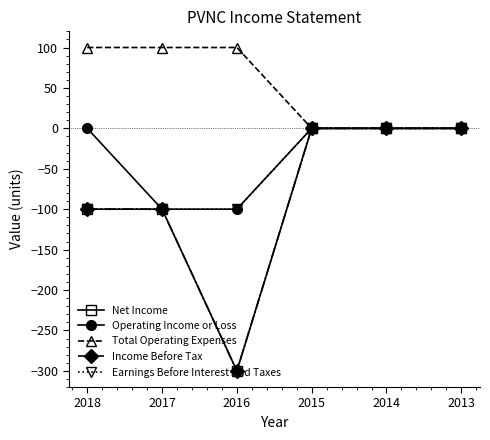

Read the Total Operating Expenses value at 2018.

100